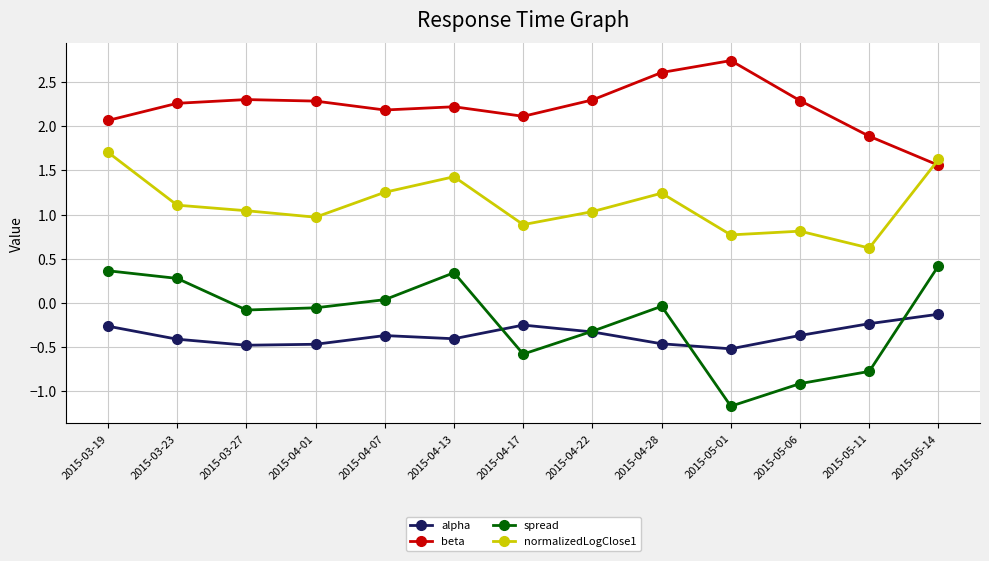

What is the spread (max minus min) of values at 2015-05-14?

1.8